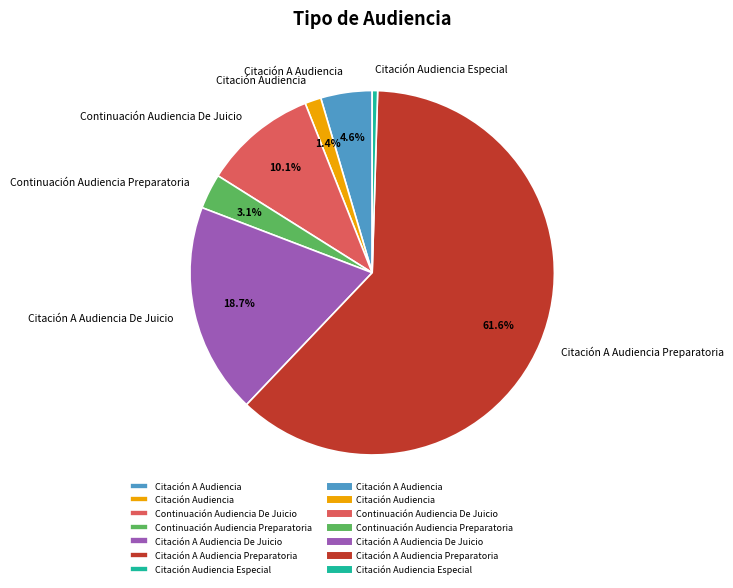

Rank the categories by value from highest to lowest.

Citación A Audiencia Preparatoria, Citación A Audiencia De Juicio, Continuación Audiencia De Juicio, Citación A Audiencia, Continuación Audiencia Preparatoria, Citación Audiencia, Citación Audiencia Especial